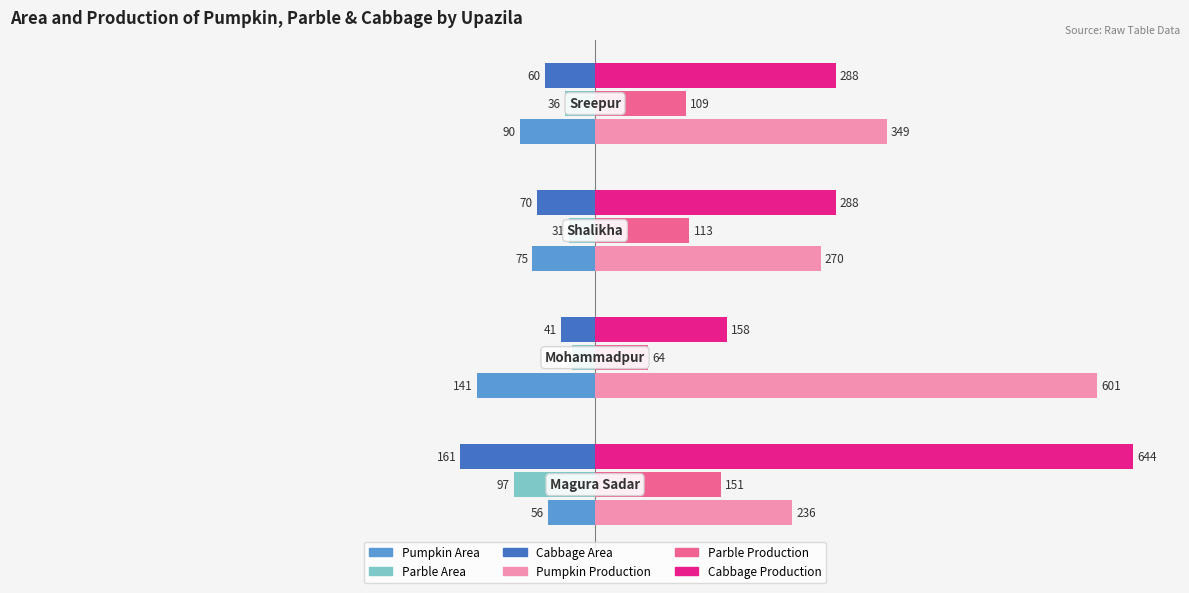

What is the difference between the second highest and second lowest values in the Parble Production series?

4